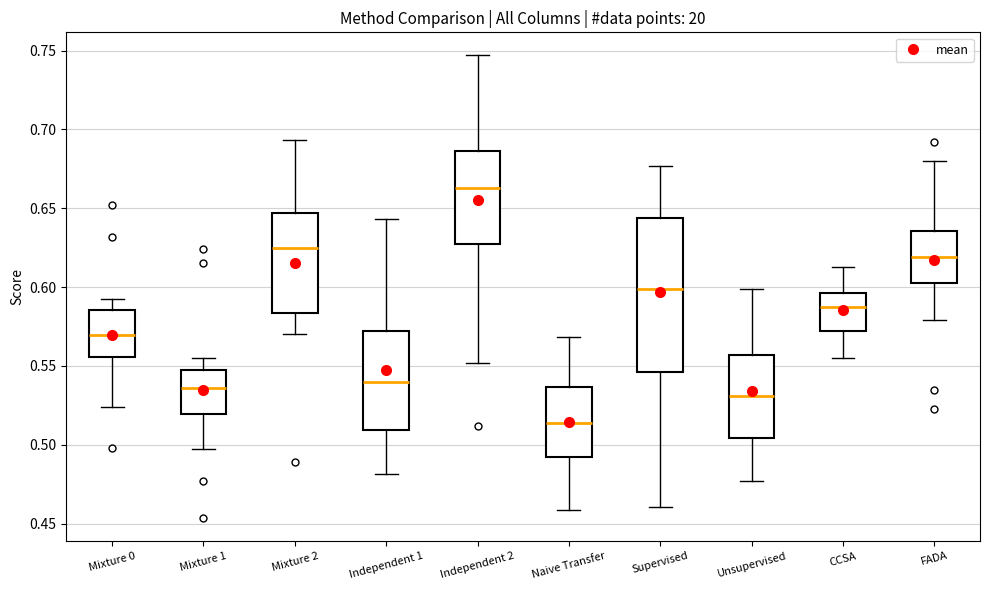

Reading left to right, read every box against the y-axis: the position of its median line, the range the box covers, and the ends of its whiskers. The values are not printed on the chart, so give them approximately, as read against the axis.

Mixture 0: median 0.570, box 0.555 to 0.585, whiskers 0.525 to 0.590
Mixture 1: median 0.535, box 0.520 to 0.545, whiskers 0.495 to 0.555
Mixture 2: median 0.625, box 0.585 to 0.645, whiskers 0.570 to 0.695
Independent 1: median 0.540, box 0.510 to 0.570, whiskers 0.480 to 0.645
Independent 2: median 0.665, box 0.630 to 0.685, whiskers 0.550 to 0.745
Naive Transfer: median 0.515, box 0.490 to 0.535, whiskers 0.460 to 0.570
Supervised: median 0.600, box 0.545 to 0.645, whiskers 0.460 to 0.675
Unsupervised: median 0.530, box 0.505 to 0.555, whiskers 0.475 to 0.600
CCSA: median 0.590, box 0.570 to 0.595, whiskers 0.555 to 0.615
FADA: median 0.620, box 0.605 to 0.635, whiskers 0.580 to 0.680